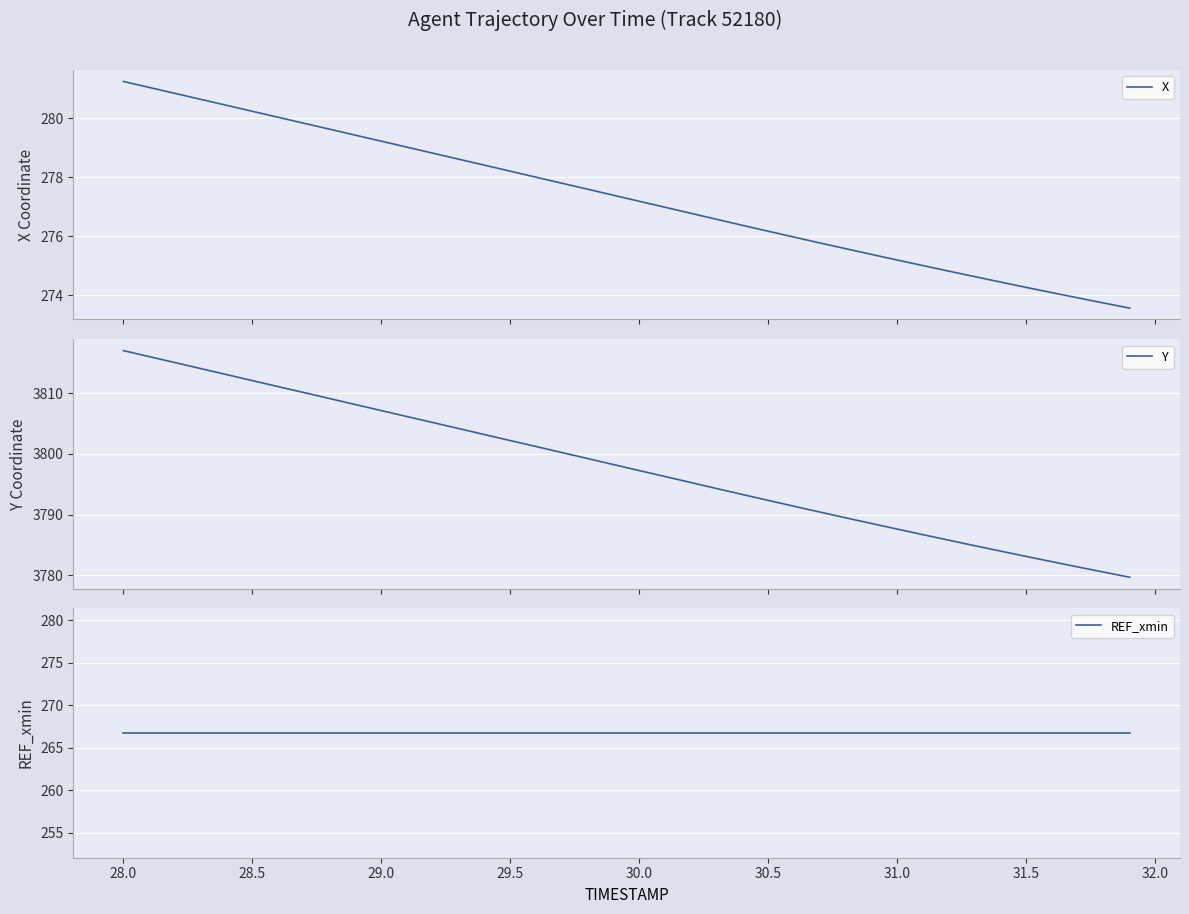

True or false: Y and REF_xmin intersect in this chart.

False